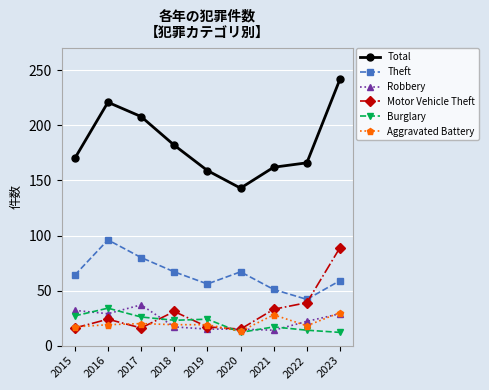

What is the approximate value of Robbery at 2018?

17